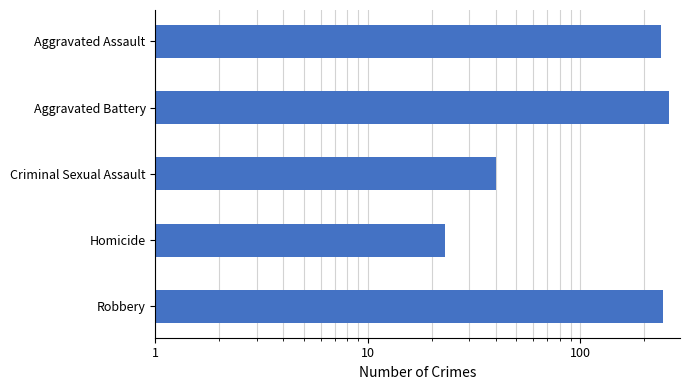

How many data points are less than 239?

2